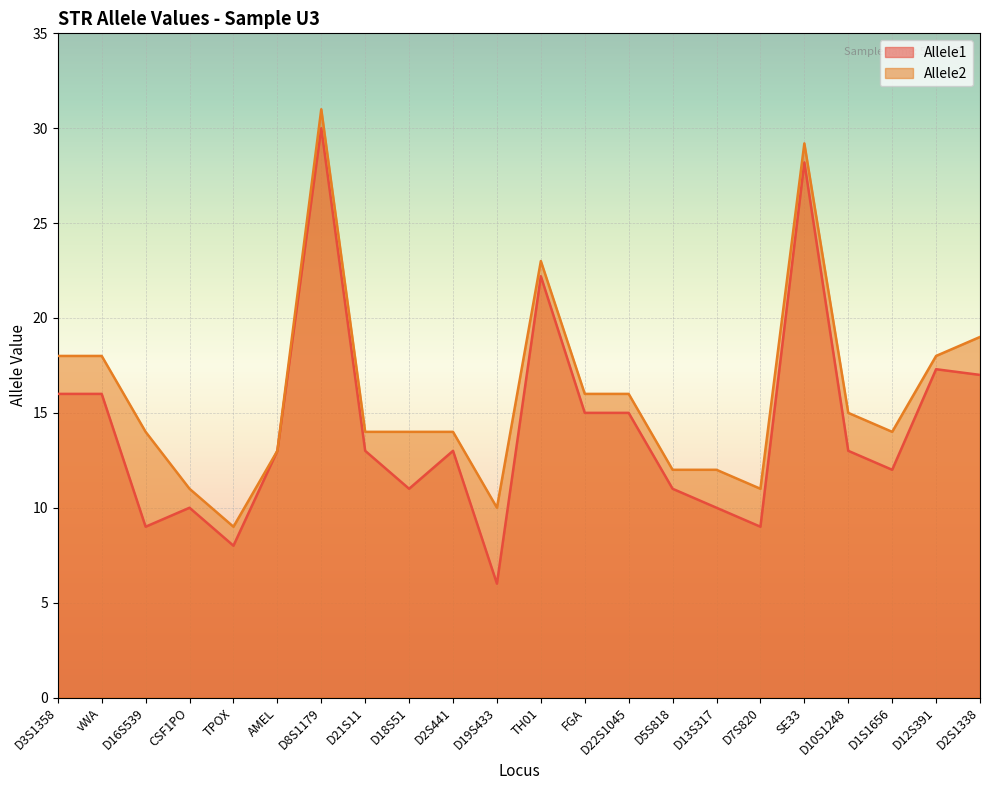

What is the greatest value displayed?

31.0